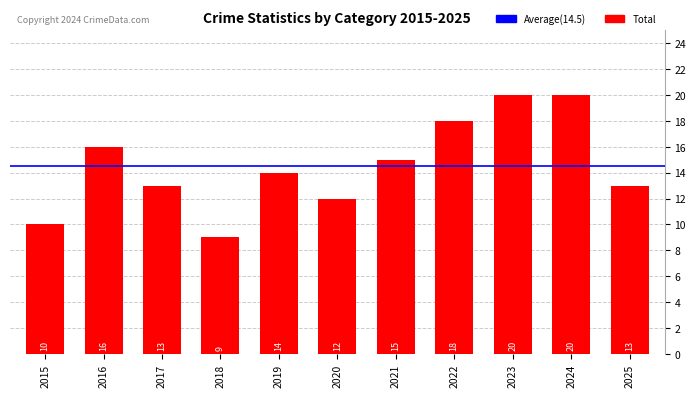

What value does the data have at 2024, to the nearest 5?

20